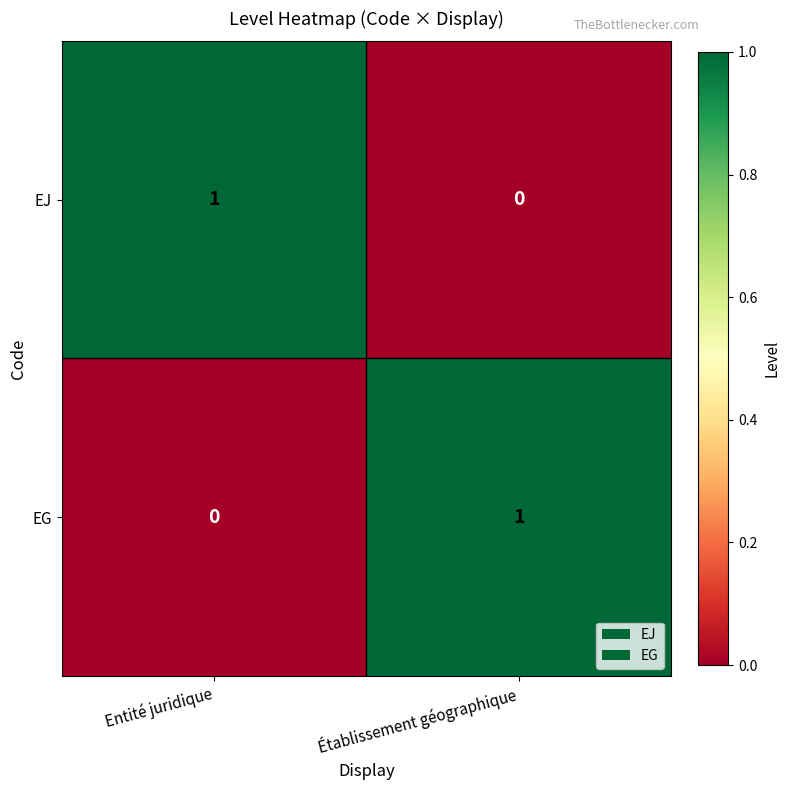

Where is EJ nearest to the value 0?

Établissement géographique